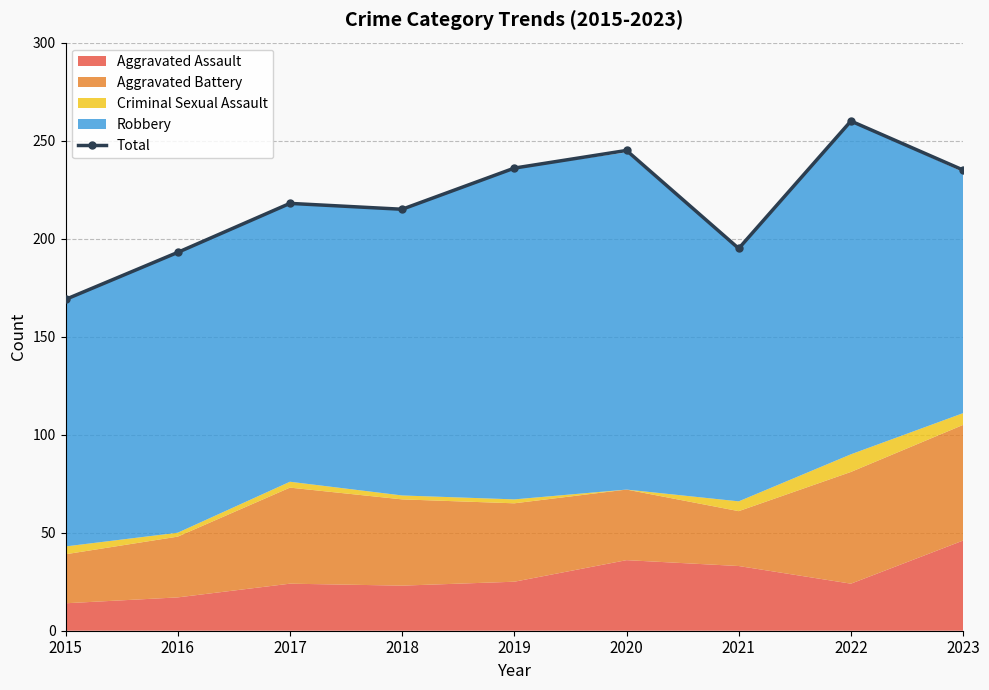

What is the difference between the values at 2019 and 2016?

43